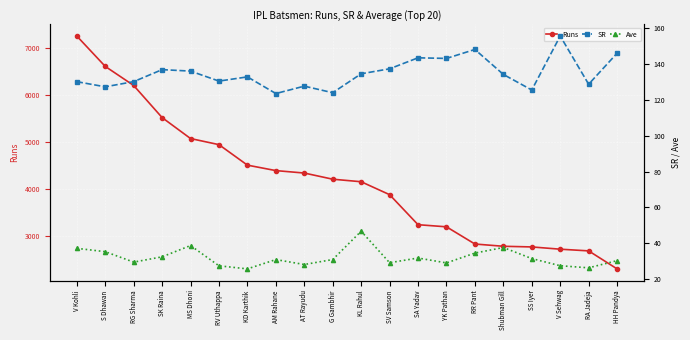

What position from the right is SV Samson?

9